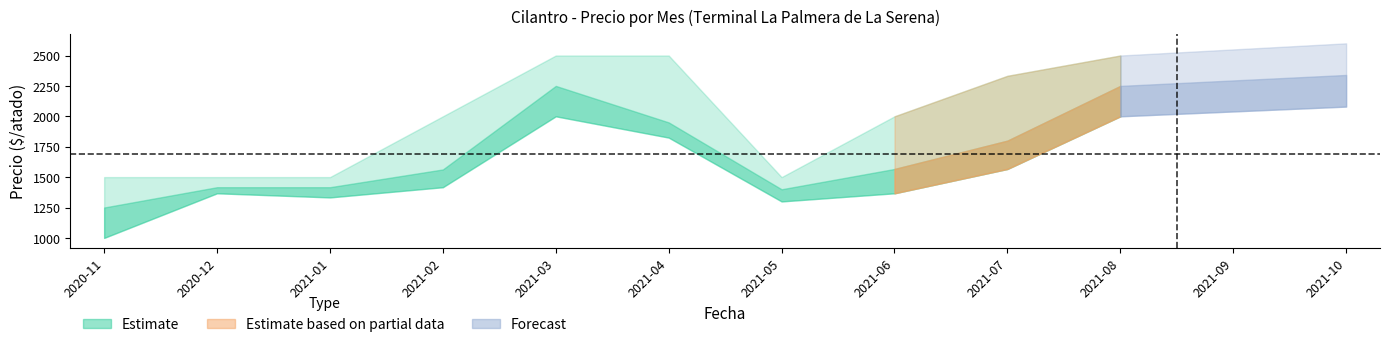

True or false: Precio maximo and Precio promedio ponderado intersect in this chart.

False